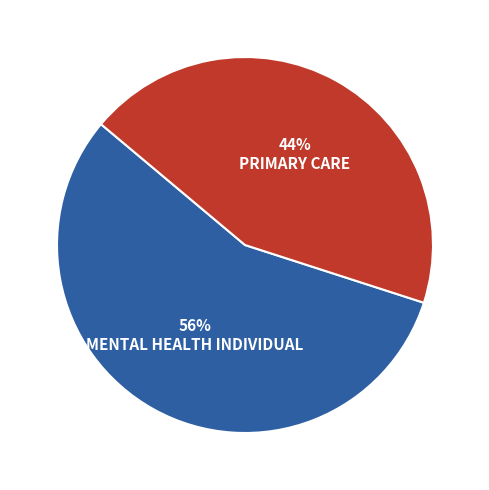

Is it true that MENTAL HEALTH INDIVIDUAL is 56% of the pie?

True